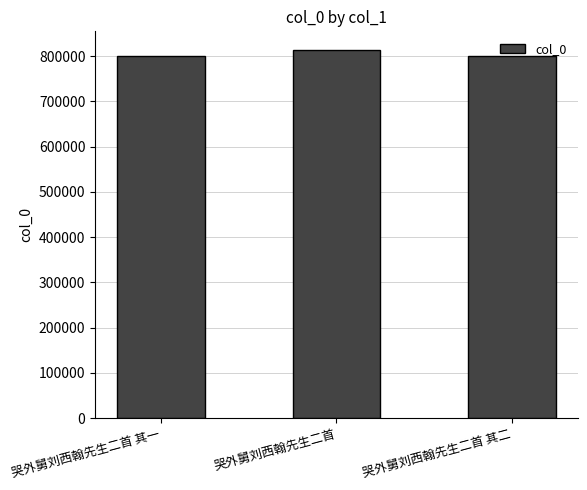

The value at 哭外舅刘西翰先生二首 is 814039. True or false?

True